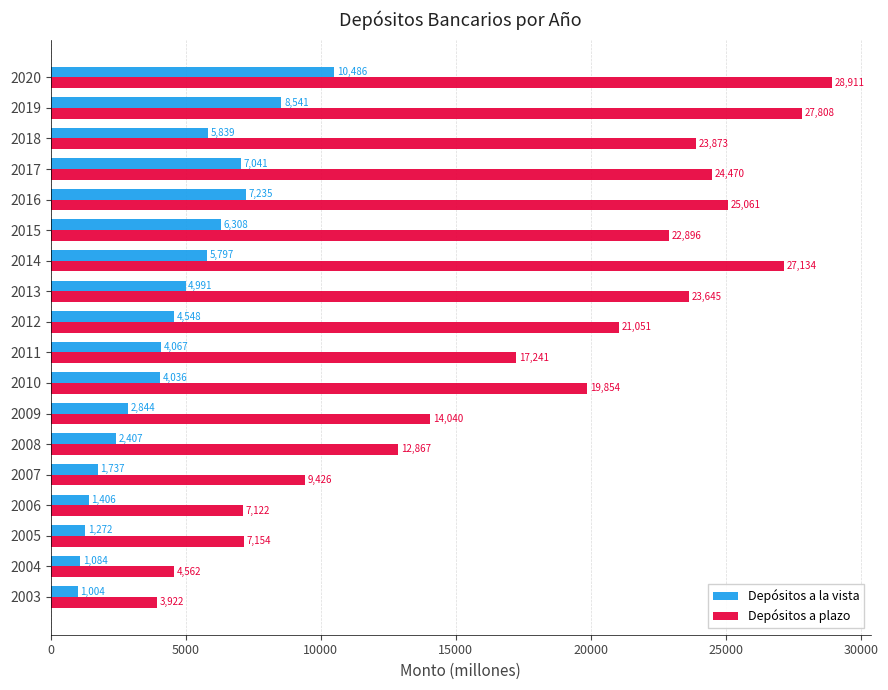

Where is Depósitos a plazo nearest to the value 16416?

2011